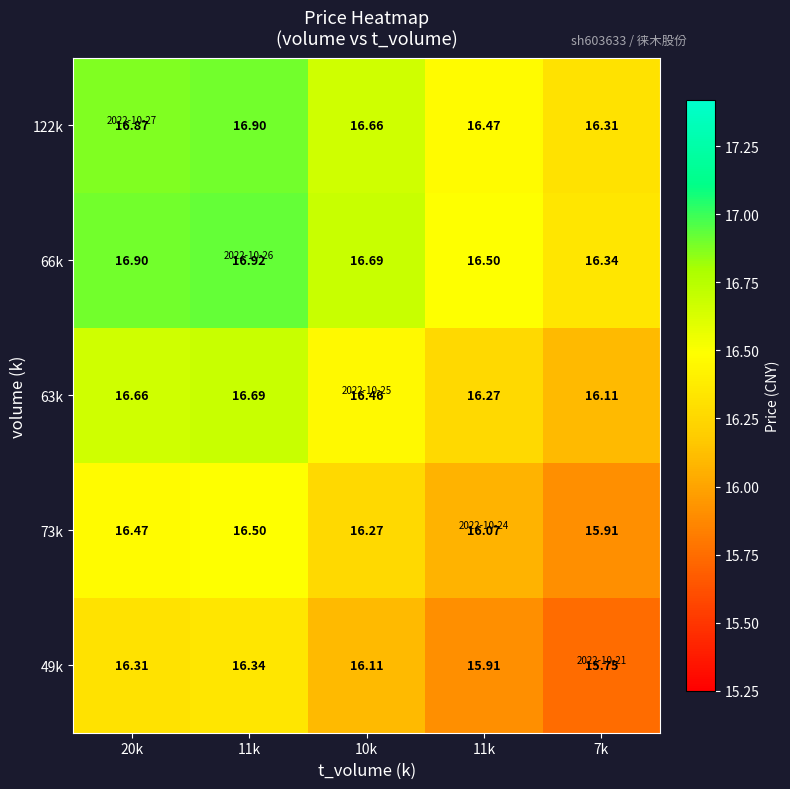

Count the number of categories in the chart.

5